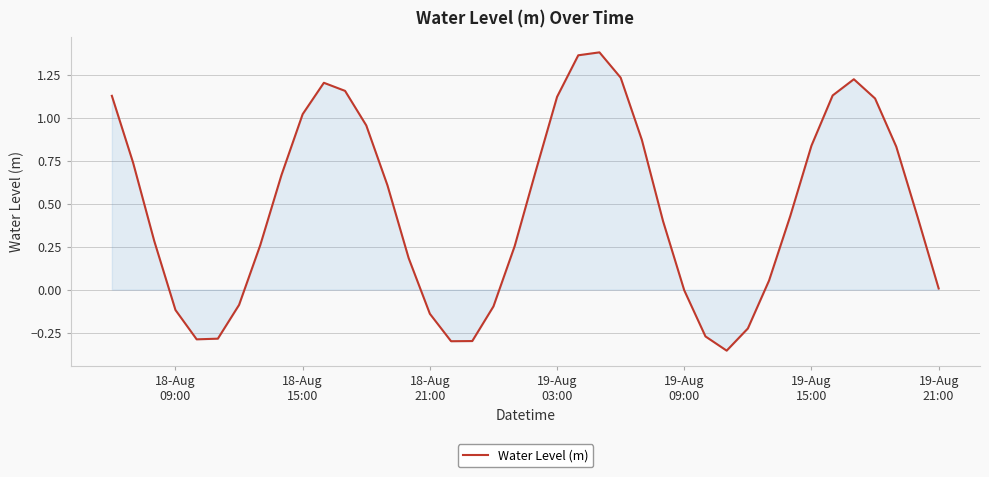

What is the difference between the maximum and minimum values?

1.7